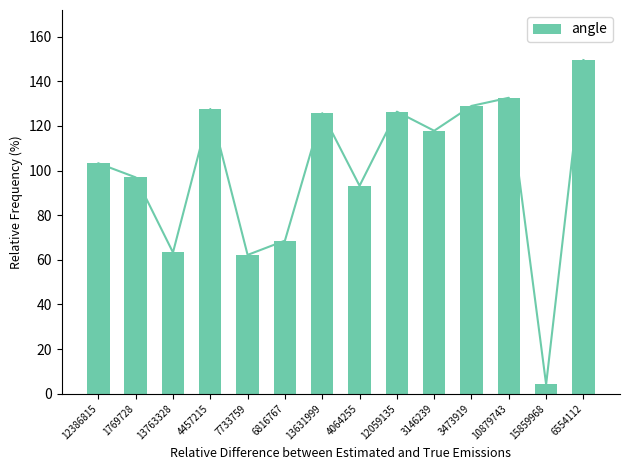

Where is the data nearest to the value 76?

6816767